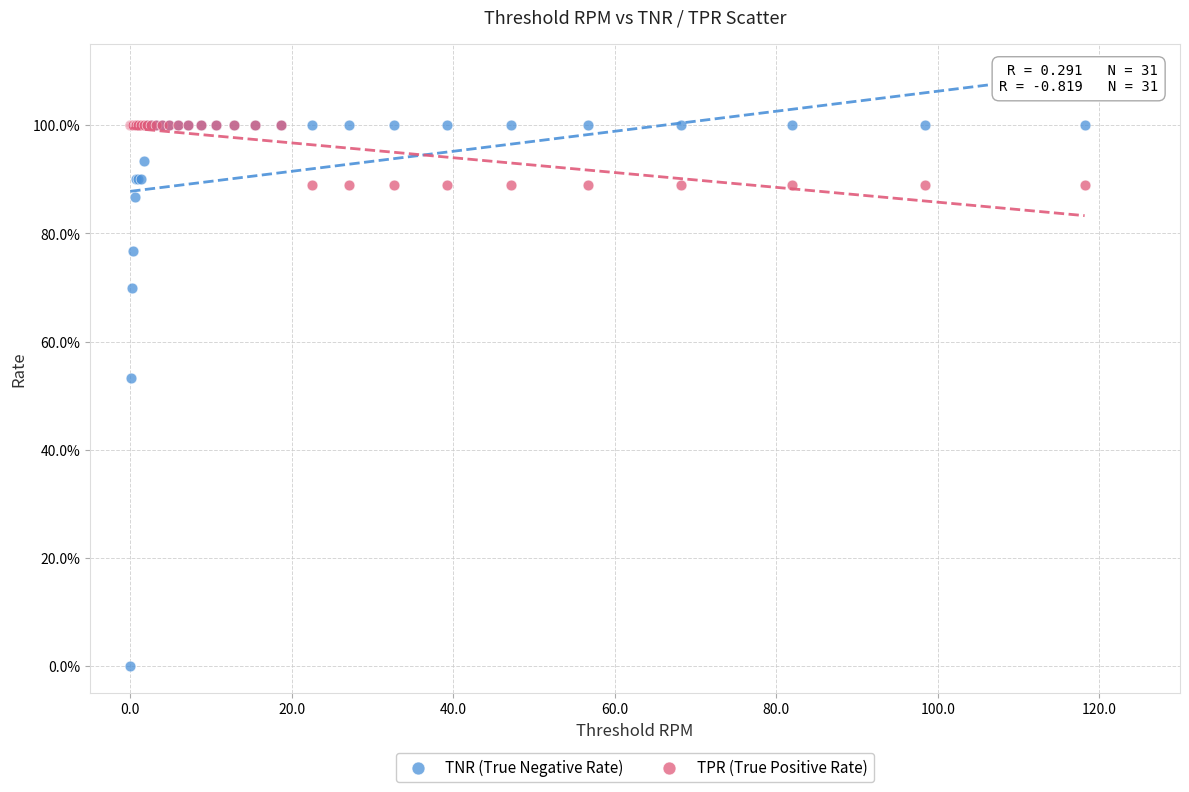

Which series has the widest spread of Y values?

TNR (True Negative Rate)